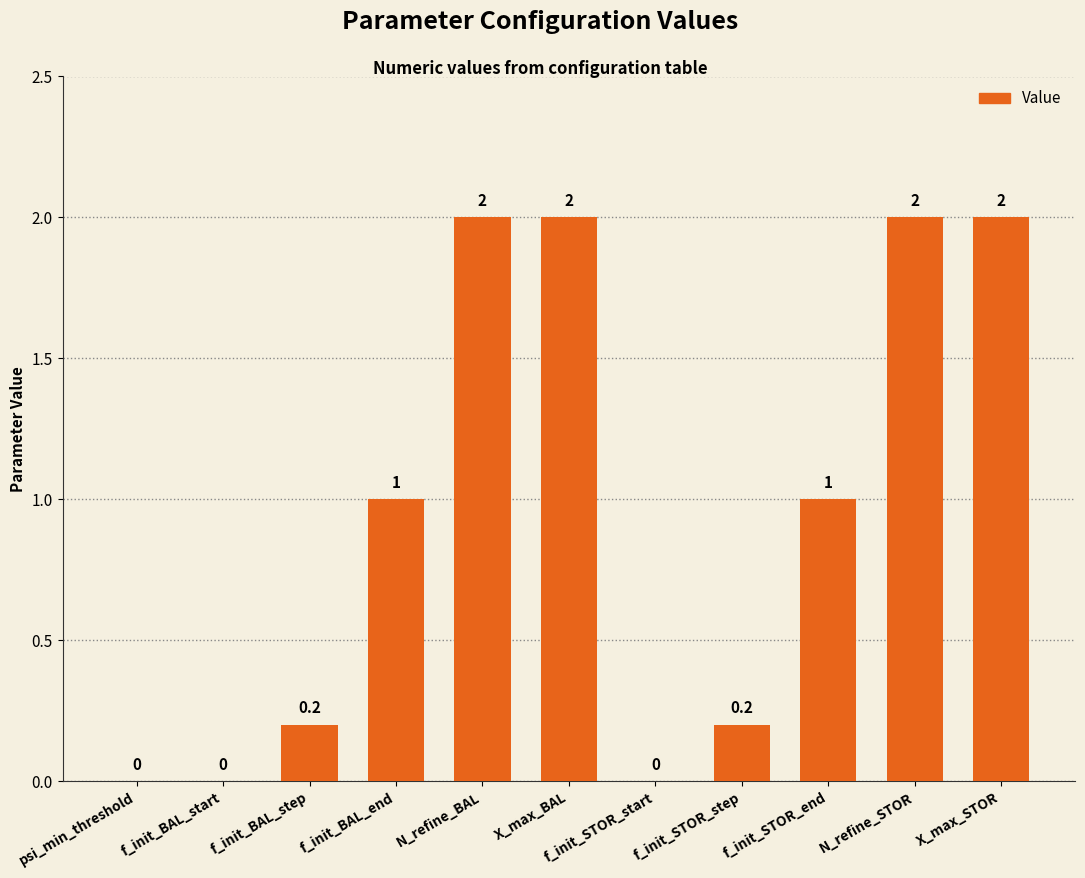

Reading left to right, list all the values displayed in this chart.

psi_min_threshold=0.0	f_init_BAL_start=0.0	f_init_BAL_step=0.2	f_init_BAL_end=1.0	N_refine_BAL=2.0	X_max_BAL=2.0	f_init_STOR_start=0.0	f_init_STOR_step=0.2	f_init_STOR_end=1.0	N_refine_STOR=2.0	X_max_STOR=2.0